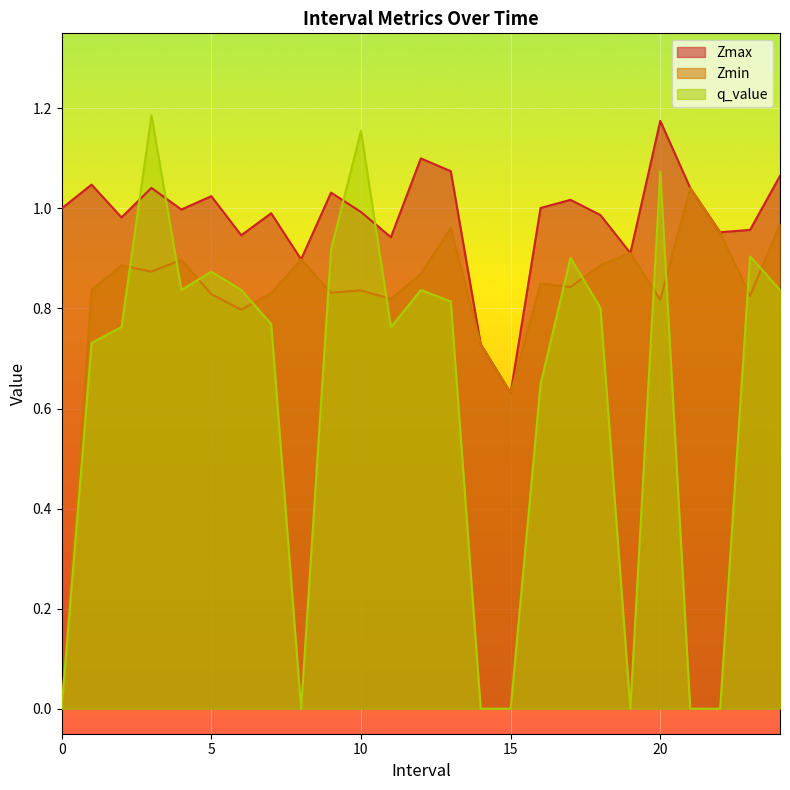

Count the number of data series in this chart.

3